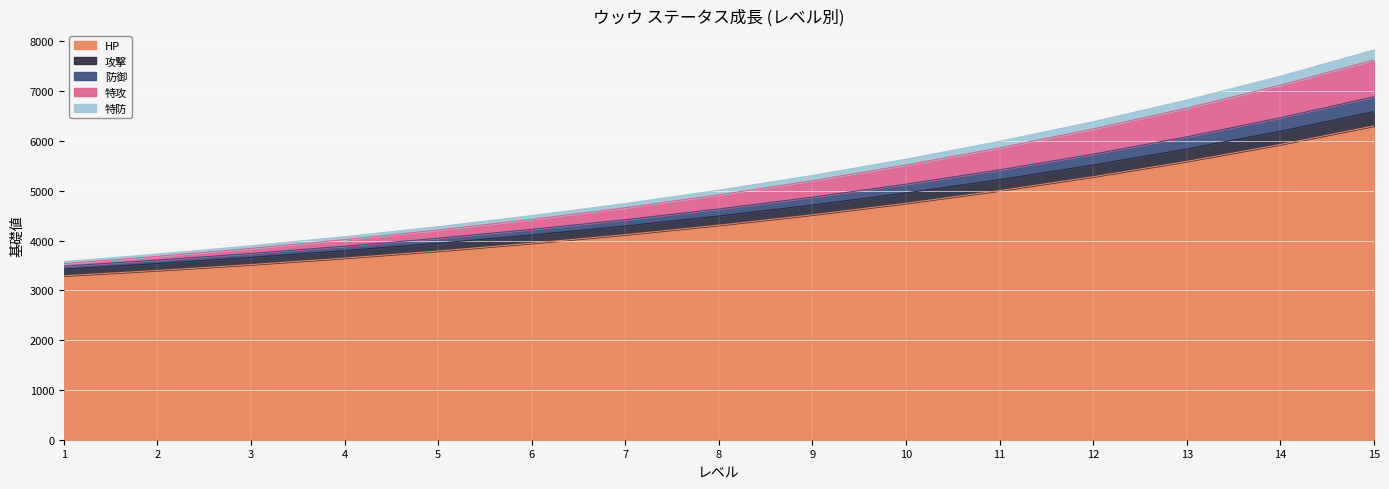

What is the highest value of the HP series?

6301